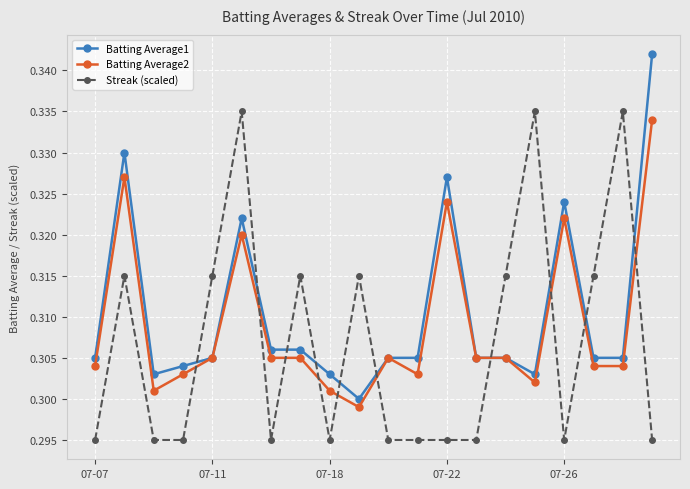

What are all the series names shown in the legend?

Batting Average1, Batting Average2, Streak (scaled)